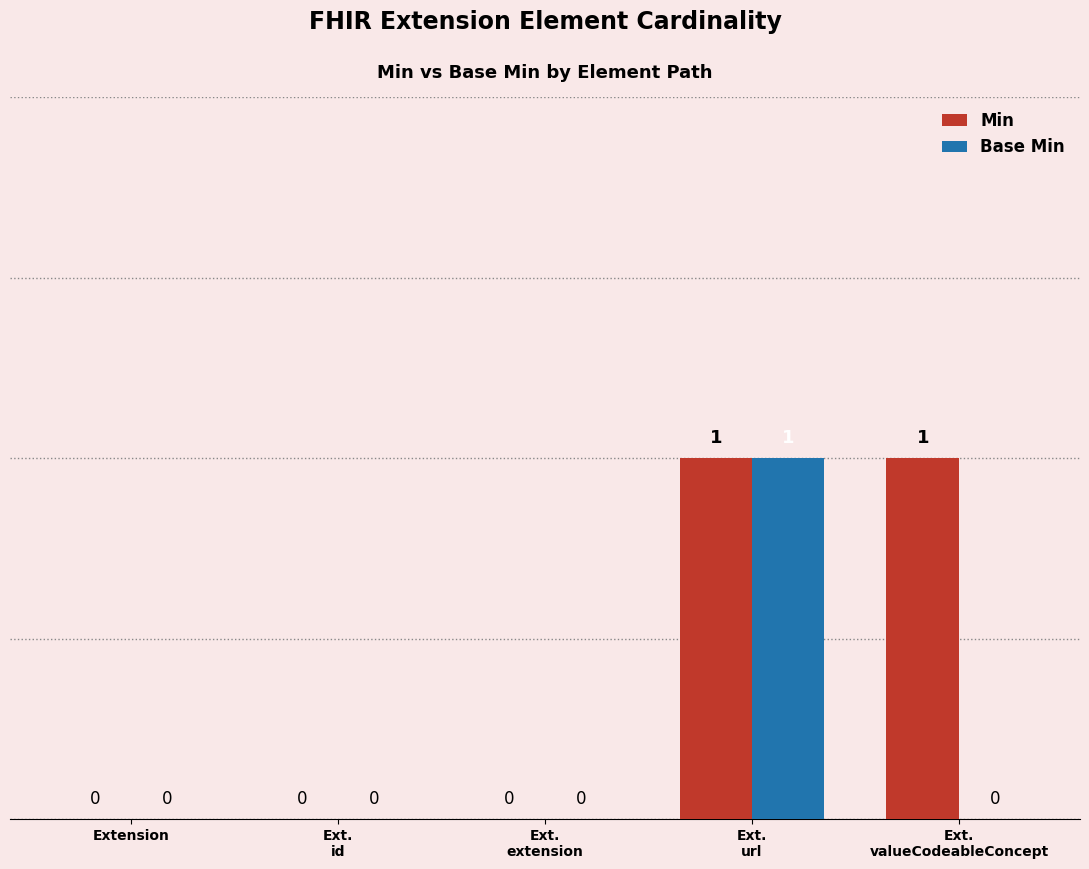

Which series has the largest total across all categories?

Min